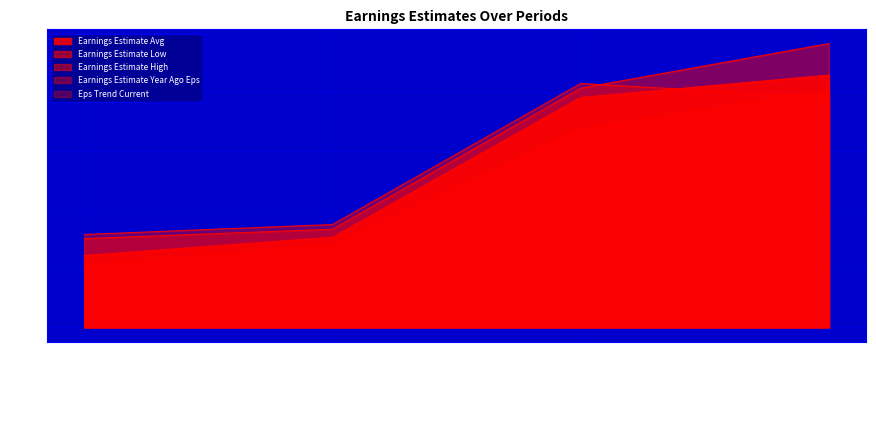

How many data points in Earnings Estimate High are above 4?

2